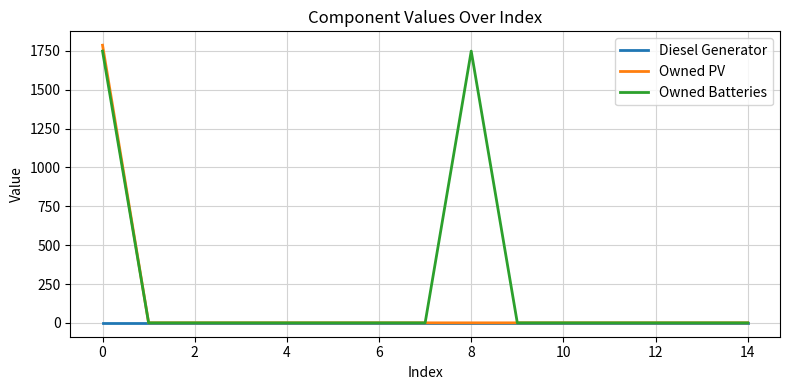

What is the maximum value for Owned PV?

1787